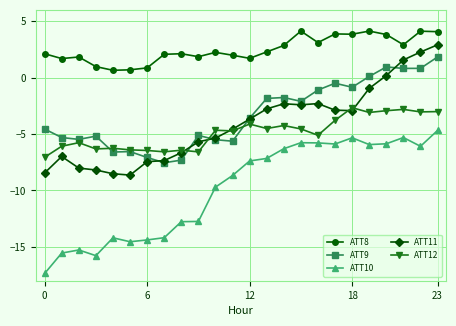

Rank the series by their maximum value, from lowest to highest.

ATT10, ATT12, ATT9, ATT11, ATT8